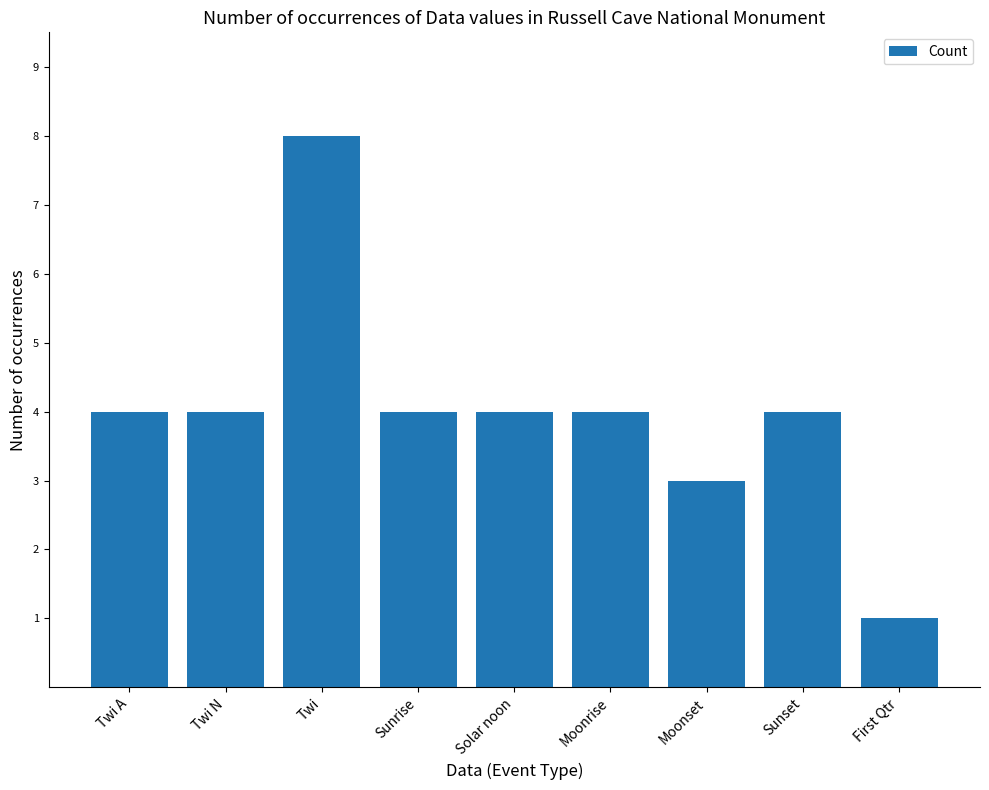

What is the difference between the maximum and minimum values?

7